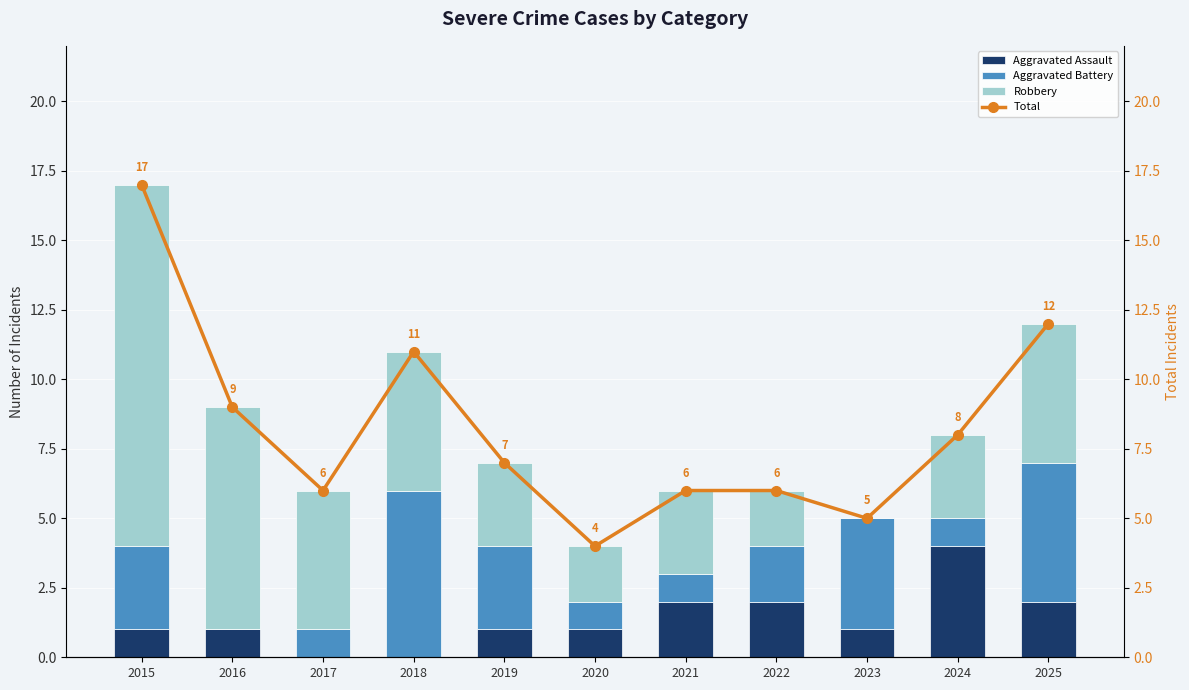

How many values in Robbery are above zero?

10